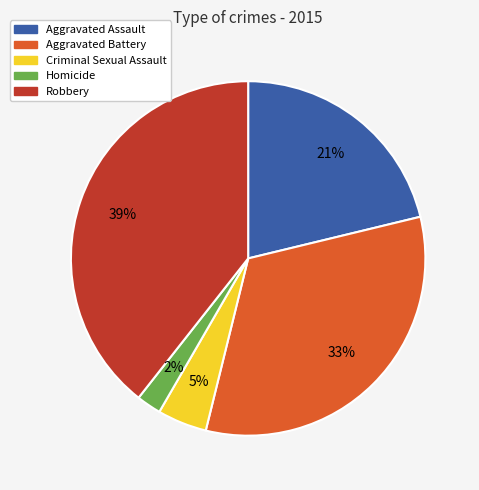

Does Homicide account for over 50% of the chart?

No